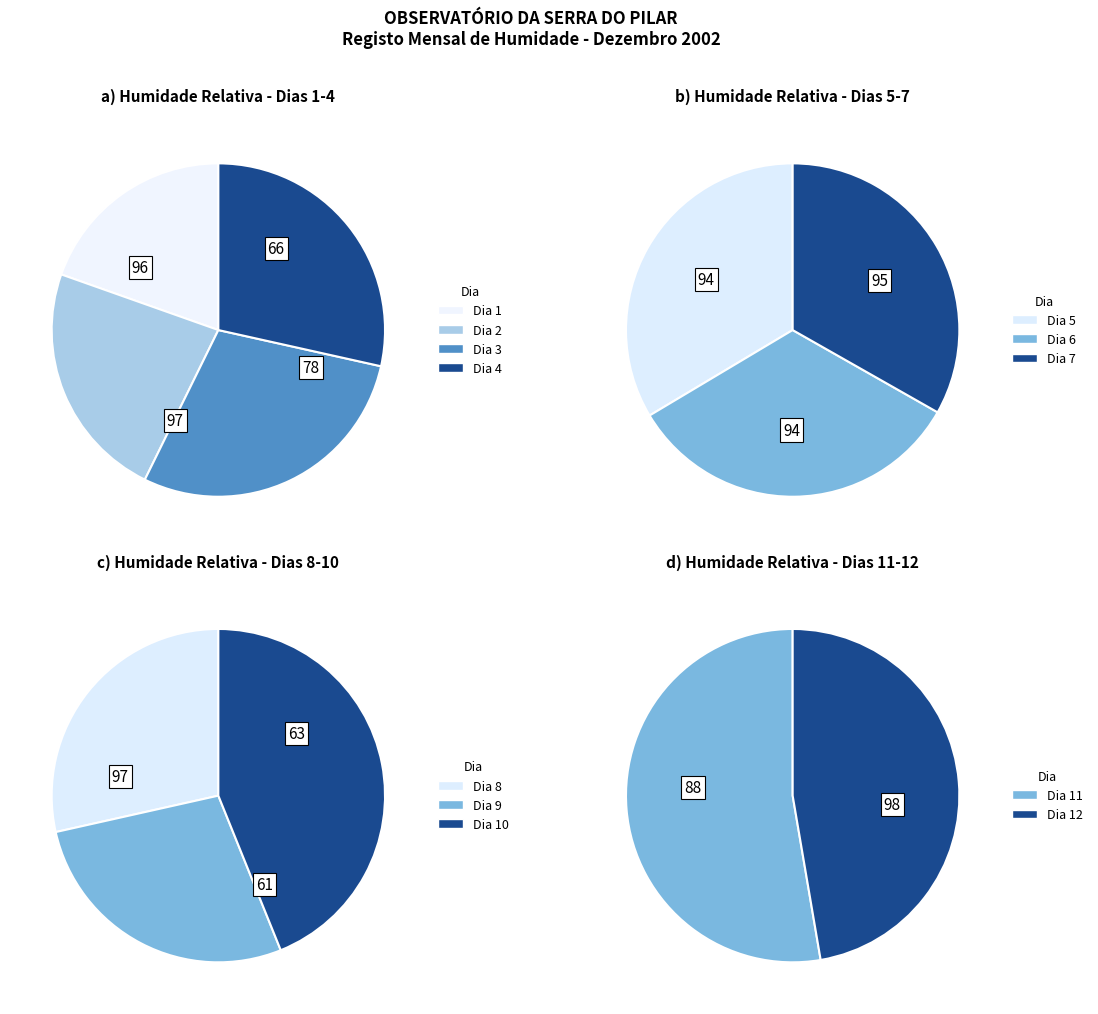

Which slice is the largest?

Dia 11